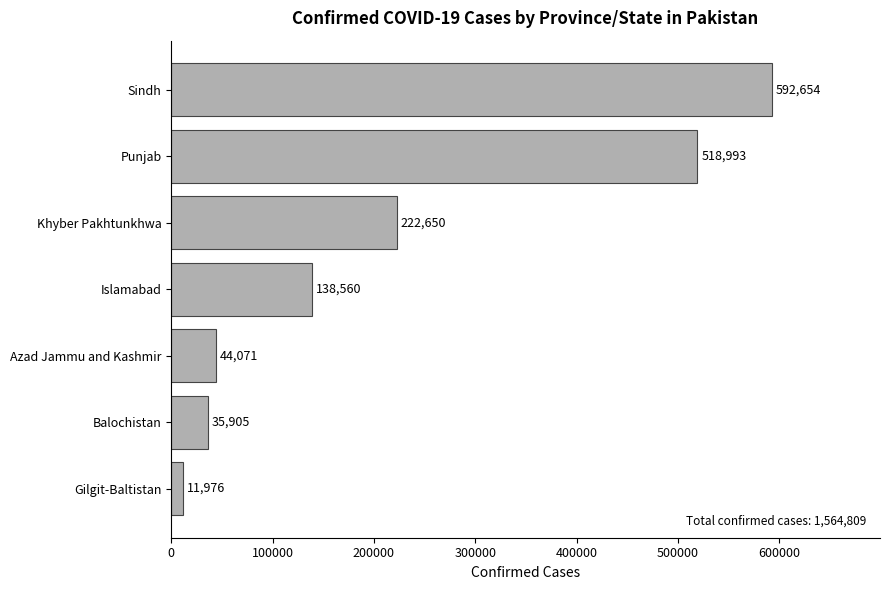

Which has a higher value, Khyber Pakhtunkhwa or Gilgit-Baltistan?

Khyber Pakhtunkhwa